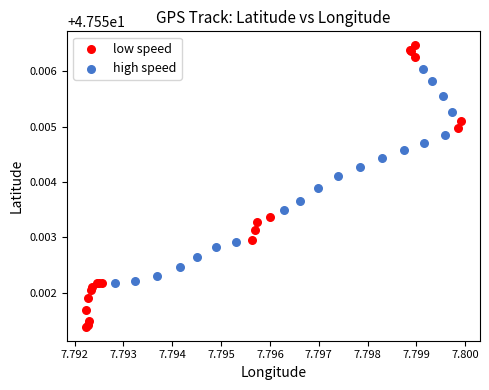

Which series reaches the minimum Y coordinate?

low speed